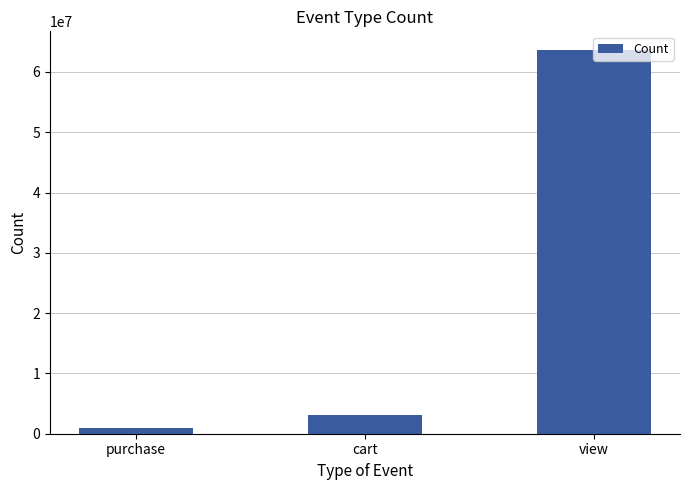

Reading left to right, transcribe all the data shown in this chart.

916939	3028930	63556110